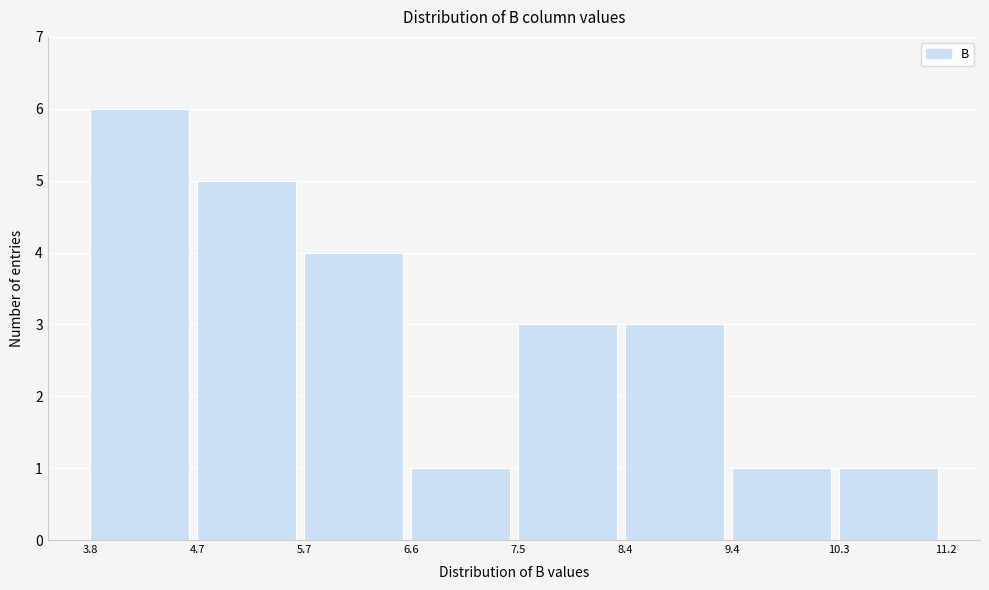

Over which range of the x-axis is the bar tallest?

3.8 to 4.7